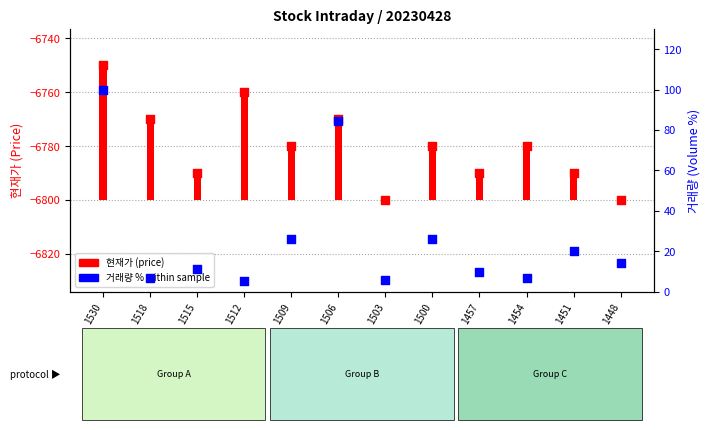

What is the total value across all series at 1454?

-6773.4